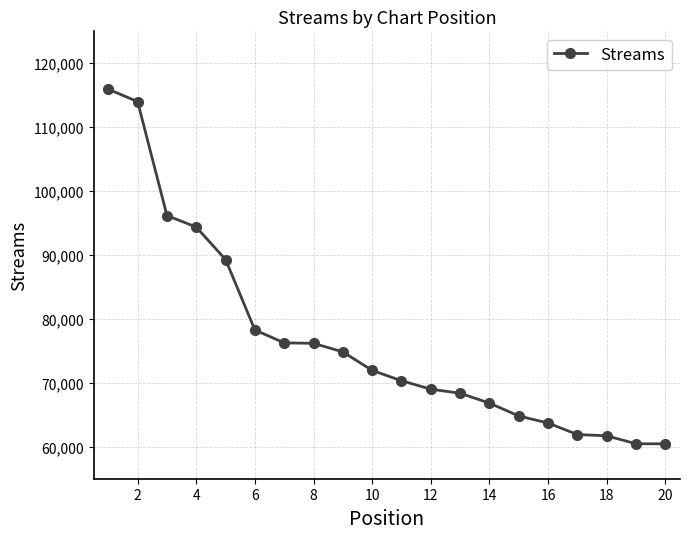

What is the value of the 3rd point from the left?

96183